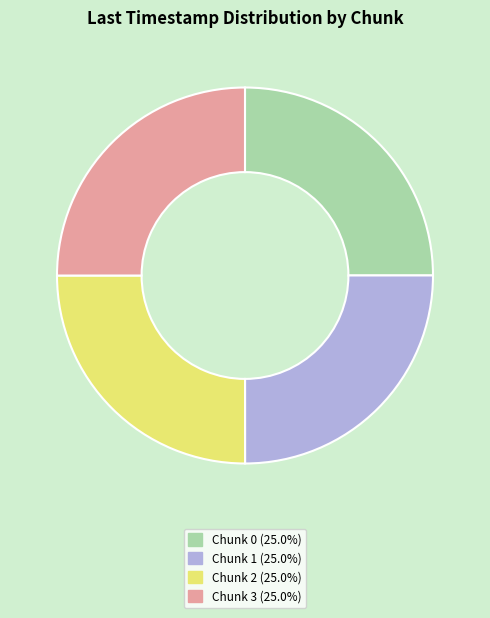

Does any single category account for the majority?

No